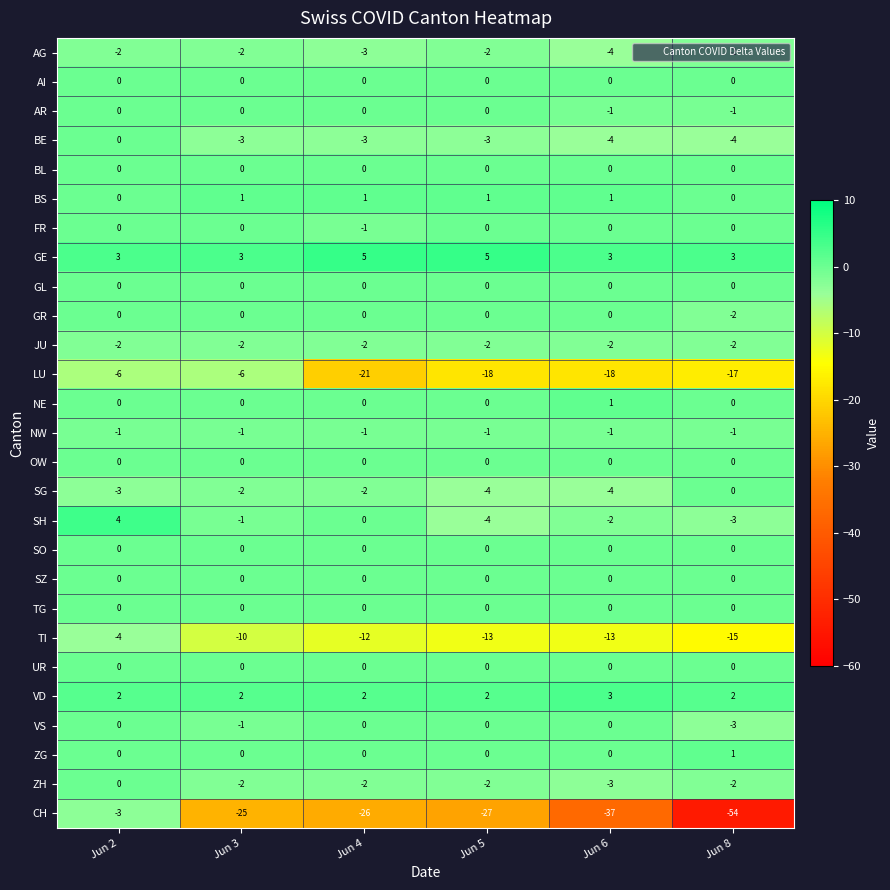

What is the total value across all series at Jun 5?

-68